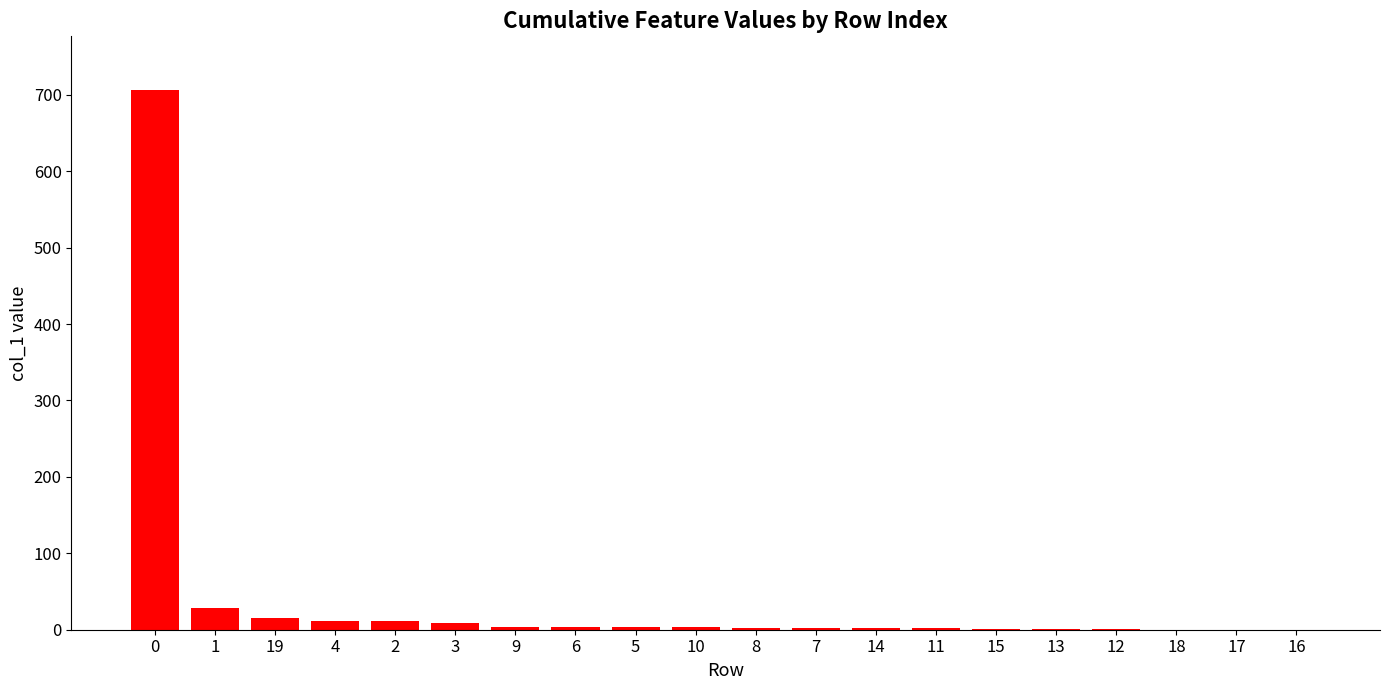

What is the ratio of the value at 11 to the value at 3?

0.2